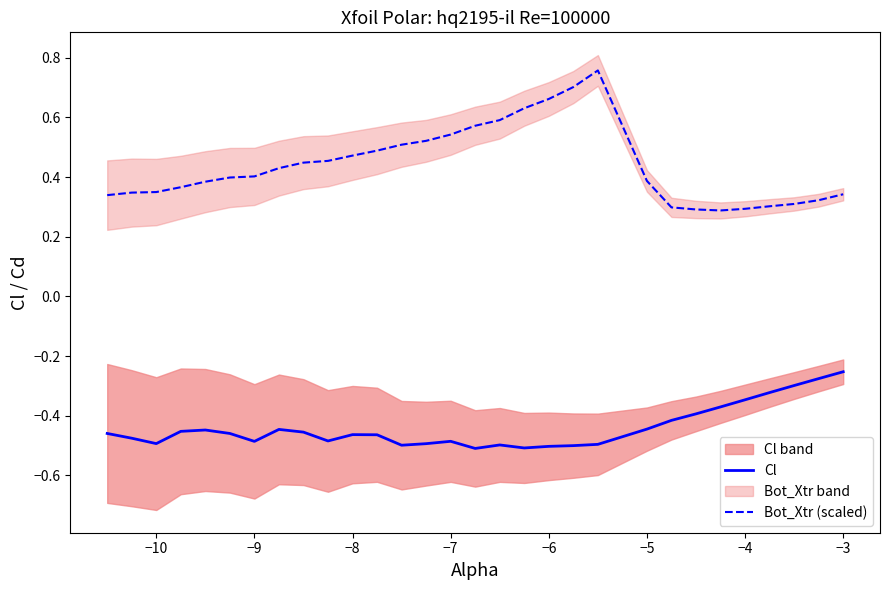

The Cl series shows -0.3 at −8. True or false?

False